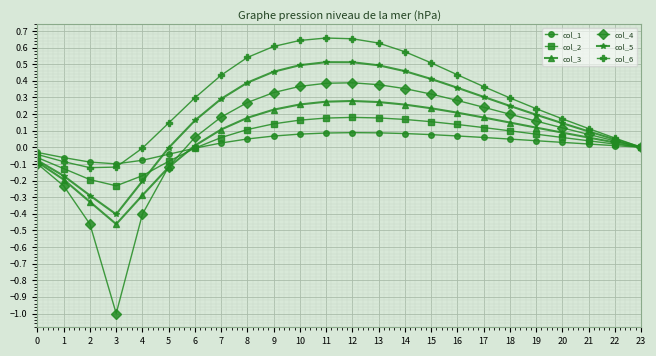

Which series has the largest total across all categories?

col_6